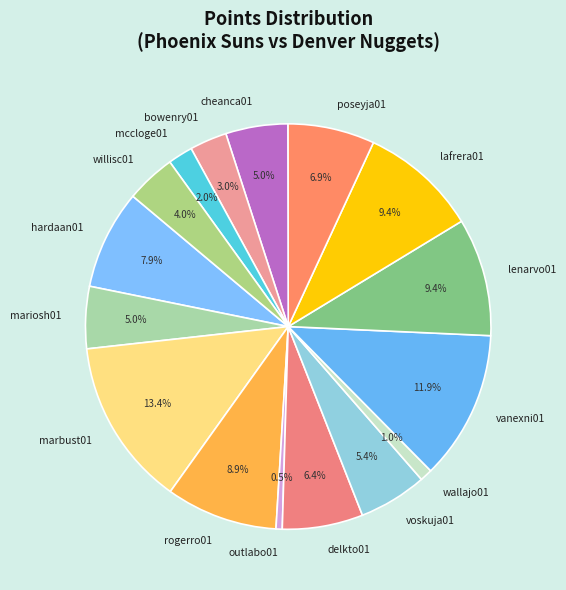

Is there any slice that represents more than half of the pie?

No